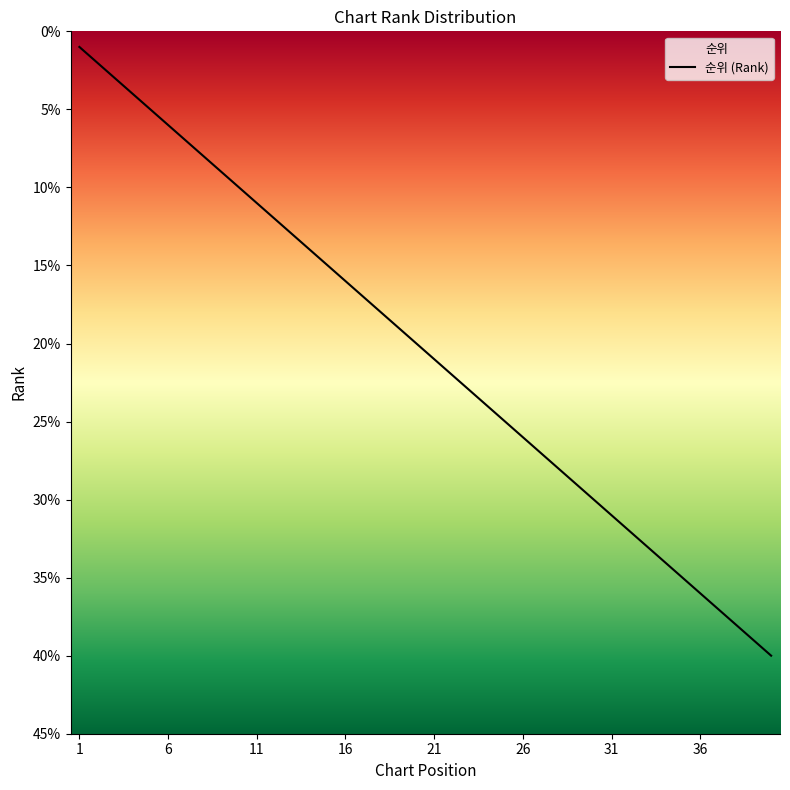

Is this an area chart (filled region under the line)?

No